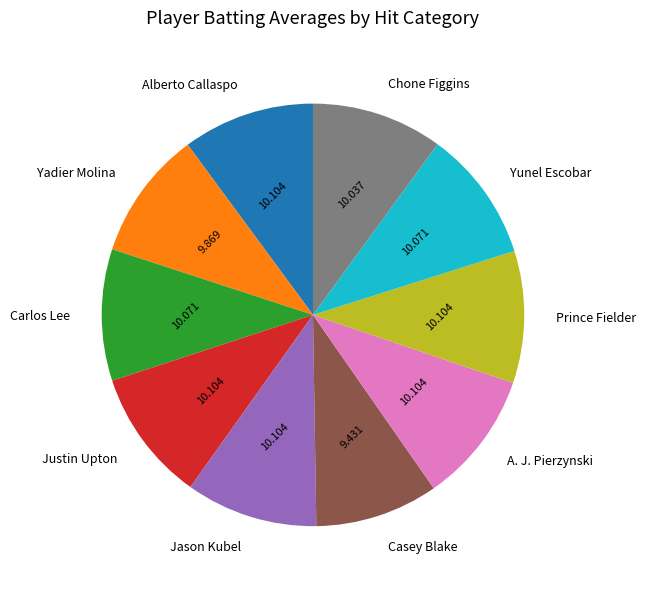

How many segments does this pie chart have?

10